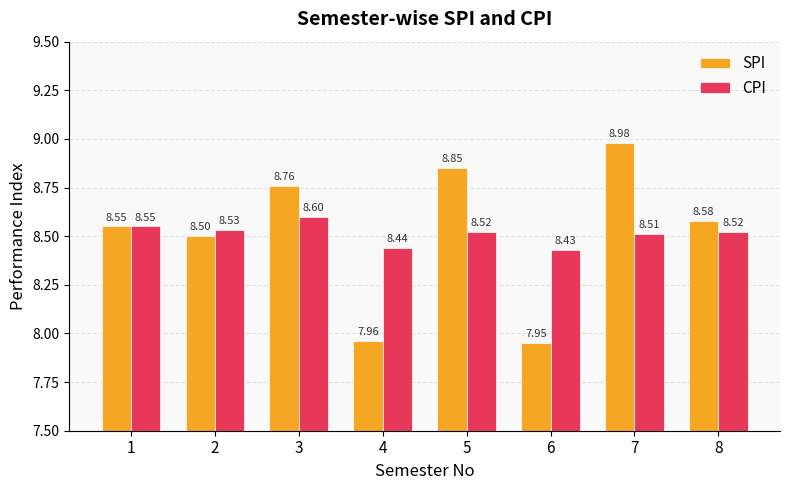

At how many categories does at least one series exceed 8?

8